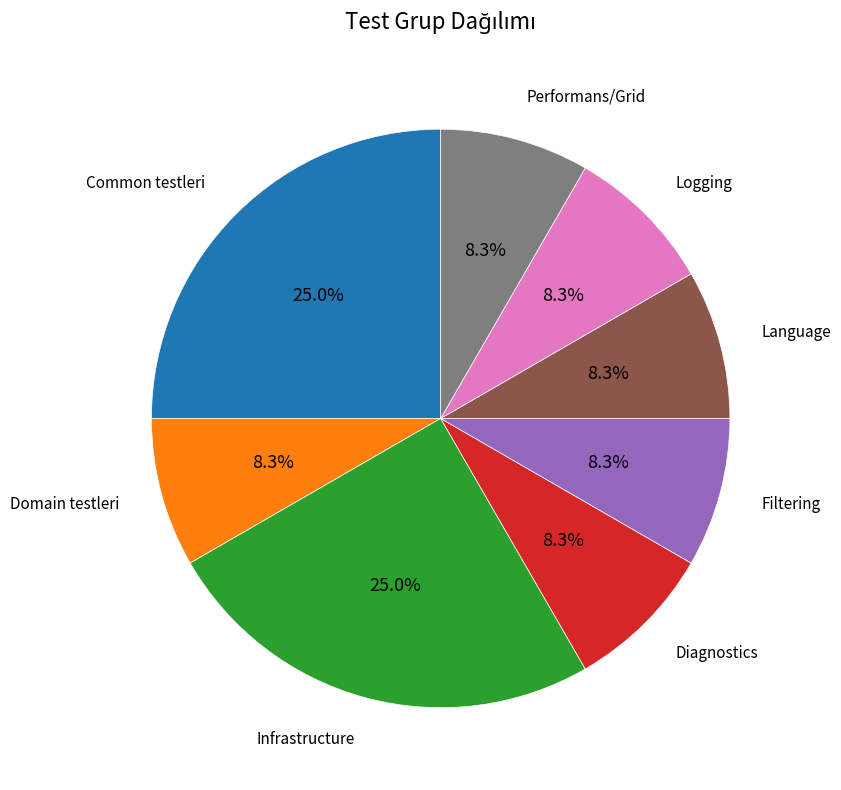

Is there a majority slice in this chart?

No